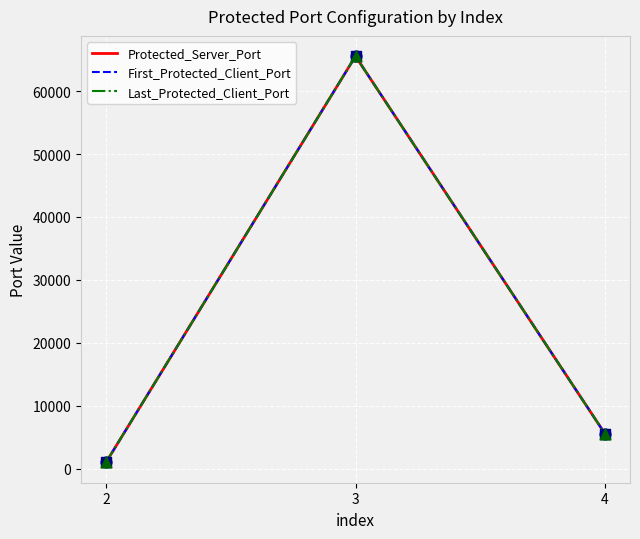

At how many categories does at least one series exceed 31028?

1